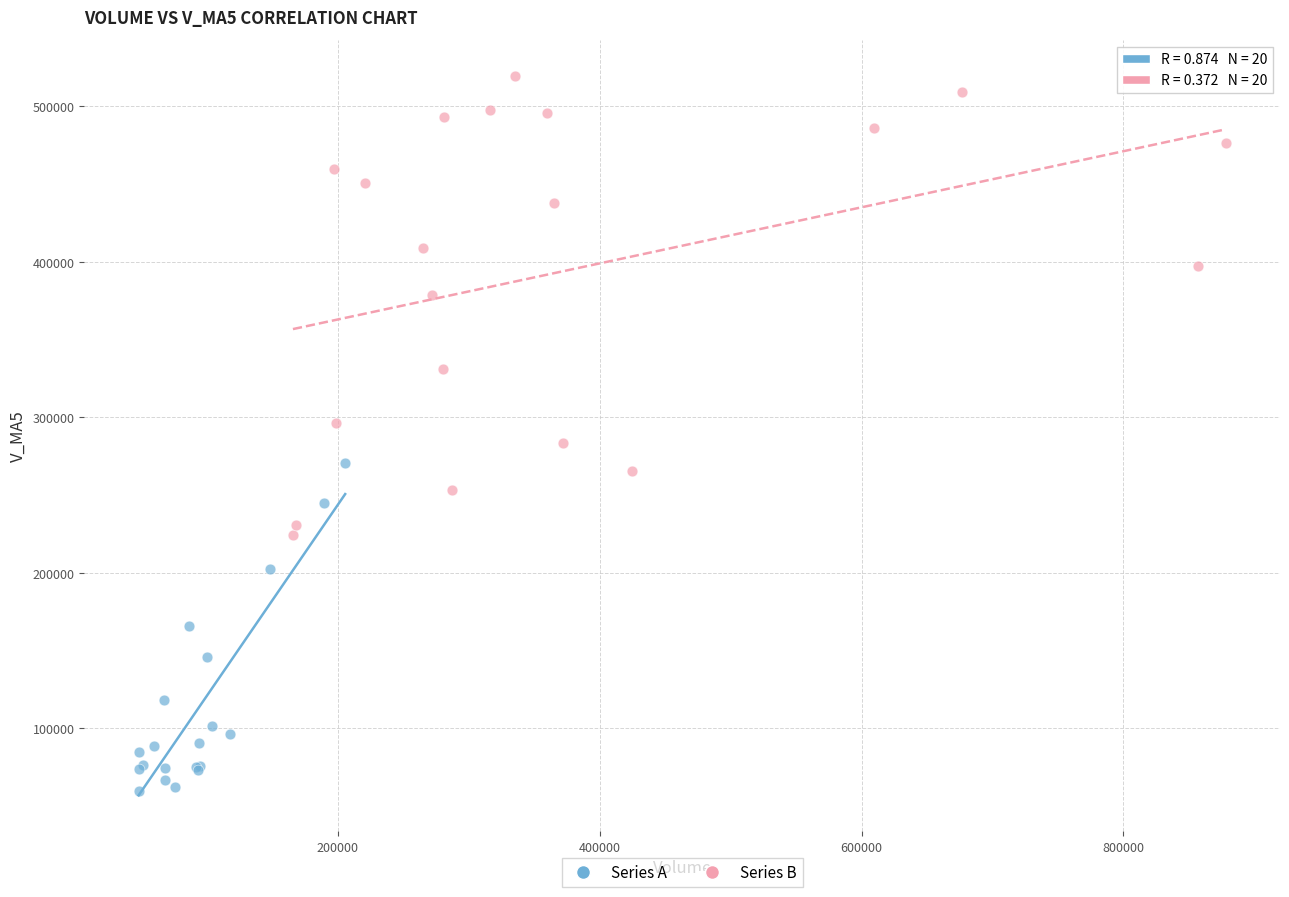

What are all the series names shown in the legend?

Series A, Series B